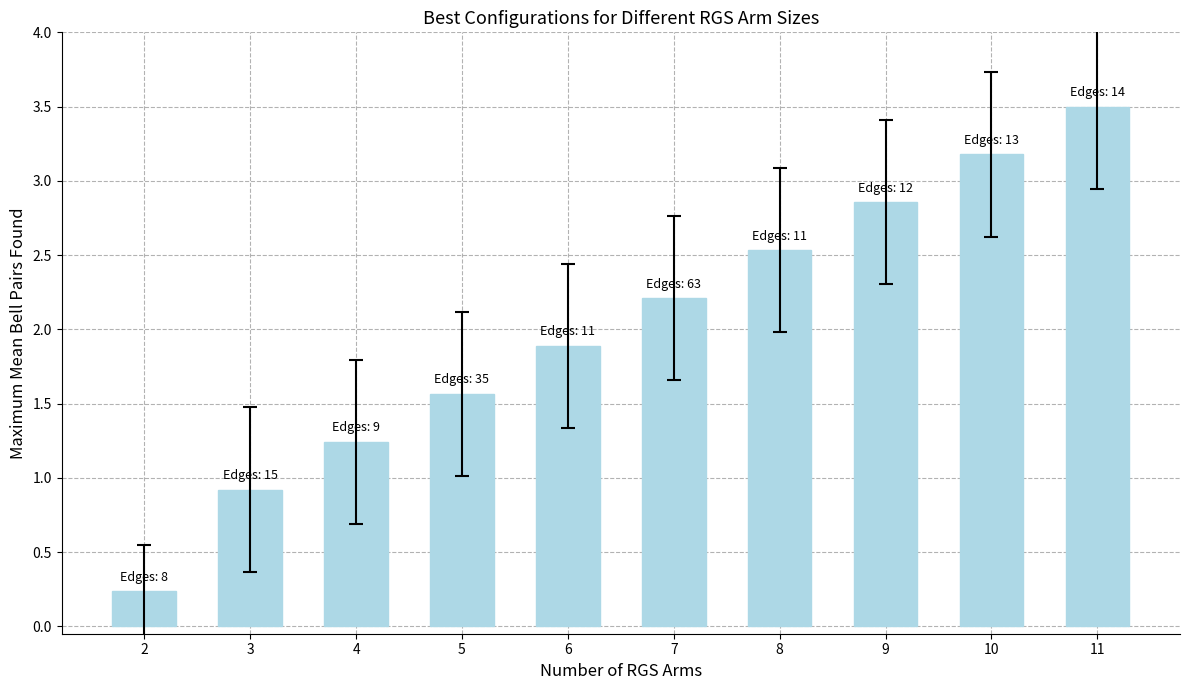

How many distinct data groups are displayed?

1